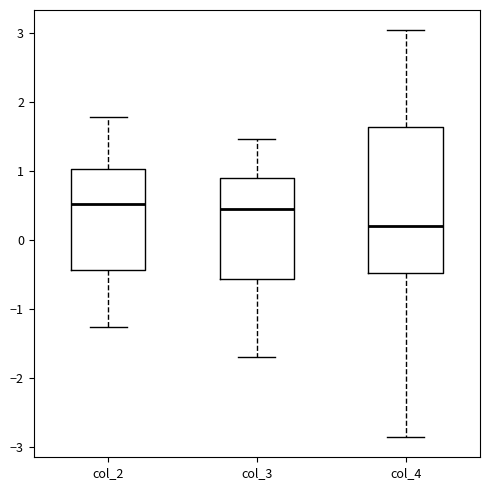

Reading left to right, read every box against the y-axis: the position of its median line, the range the box covers, and the ends of its whiskers. The values are not printed on the chart, so give them approximately, as read against the axis.

col_2: median 0.5, box -0.4 to 1.0, whiskers -1.3 to 1.8
col_3: median 0.4, box -0.6 to 0.9, whiskers -1.7 to 1.5
col_4: median 0.2, box -0.5 to 1.6, whiskers -2.9 to 3.0